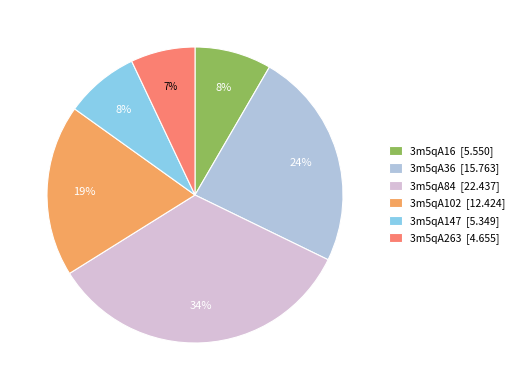

What percentage is the 3m5qA84 slice, to the nearest percent?

34%